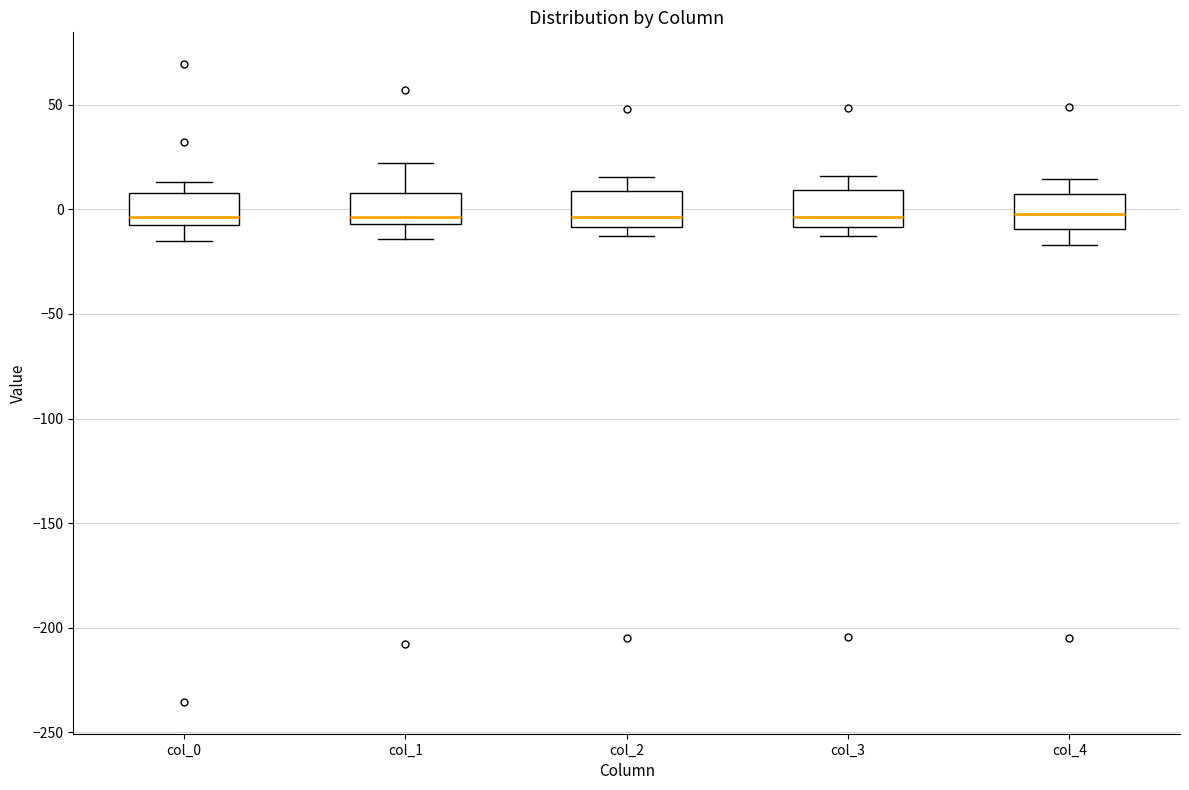

Where does the median line of the box for col_3 sit on the y-axis? The values are not printed on the chart, so give them approximately, as read against the axis.

-5